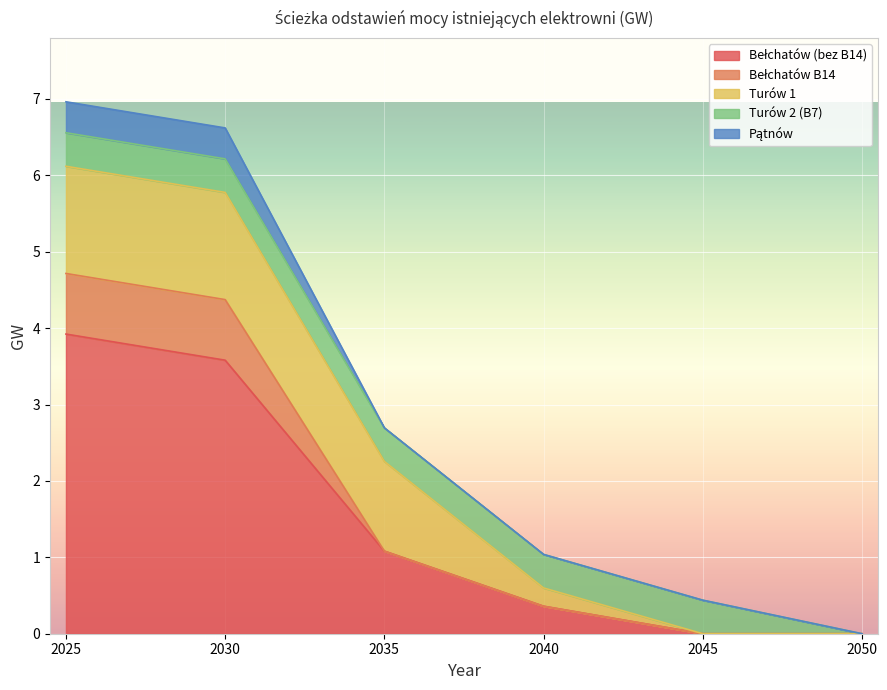

What is the value of the Bełchatów B14 point at the 2nd from the left?

0.8